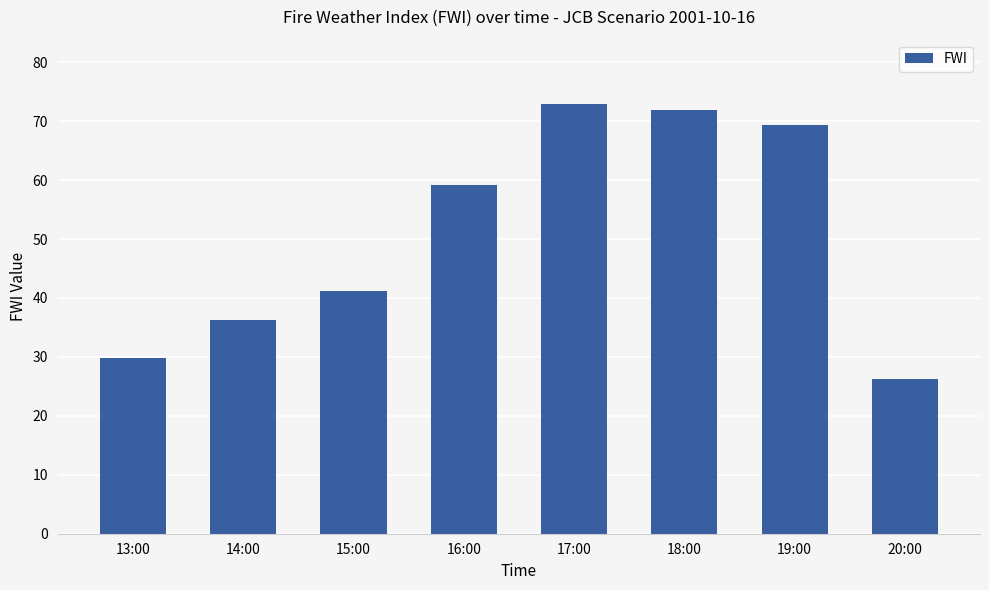

How many series are shown in this chart?

1